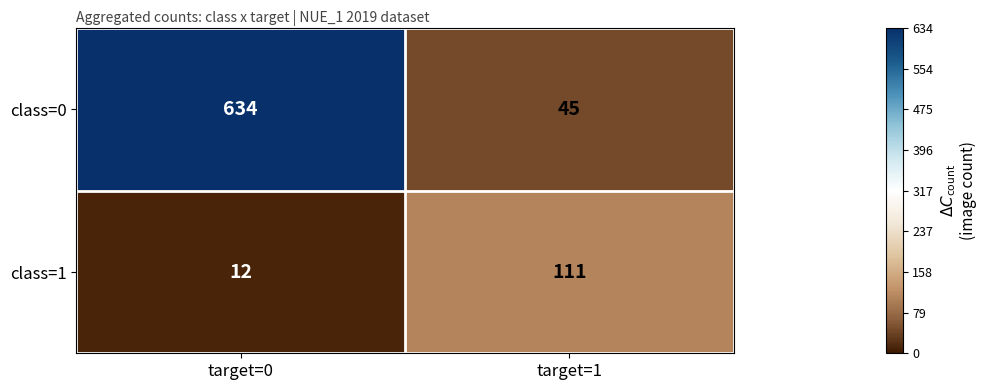

How many categories are shown in the chart?

2